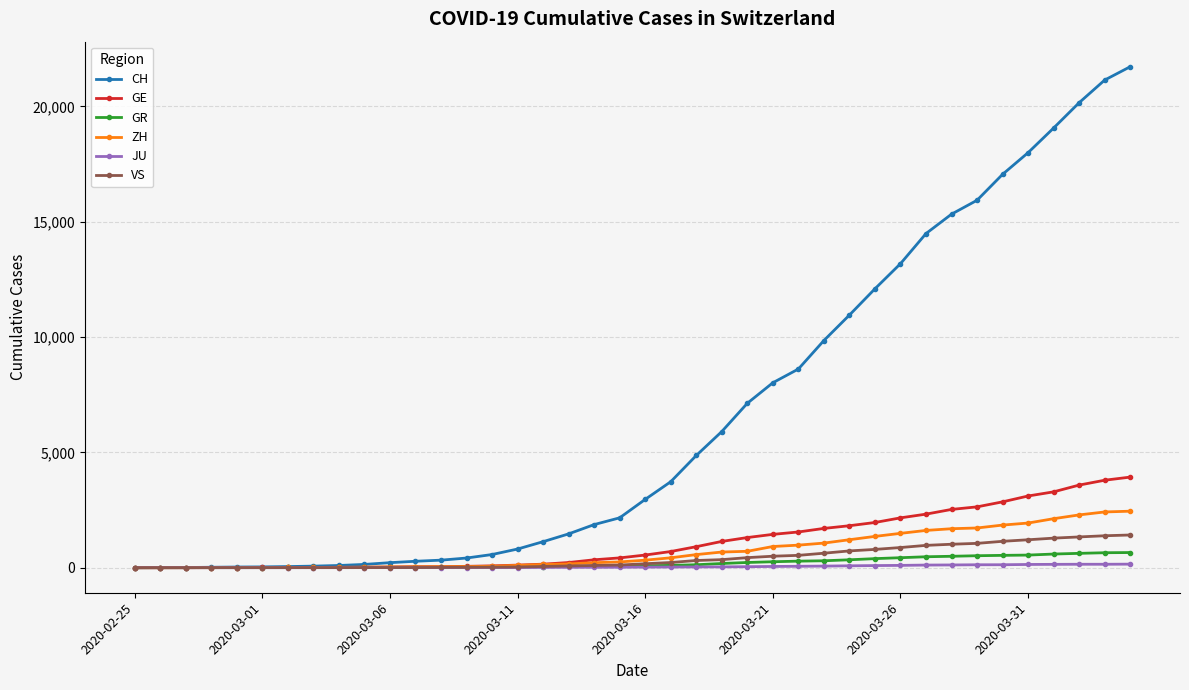

What is the maximum value for GE?

3928